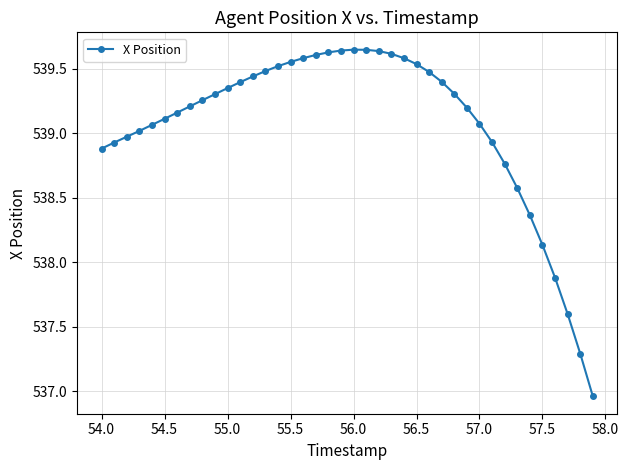

What is the difference between the maximum and minimum values?

2.7